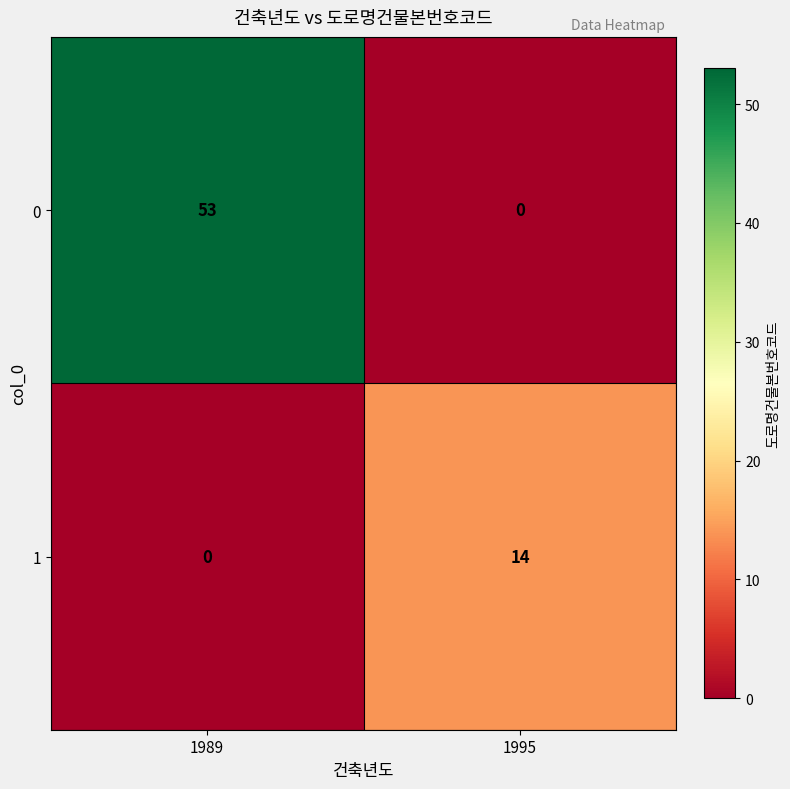

Reading left to right, extract all data points from this chart.

0: 1989=53	1995=0
1: 1989=0	1995=14